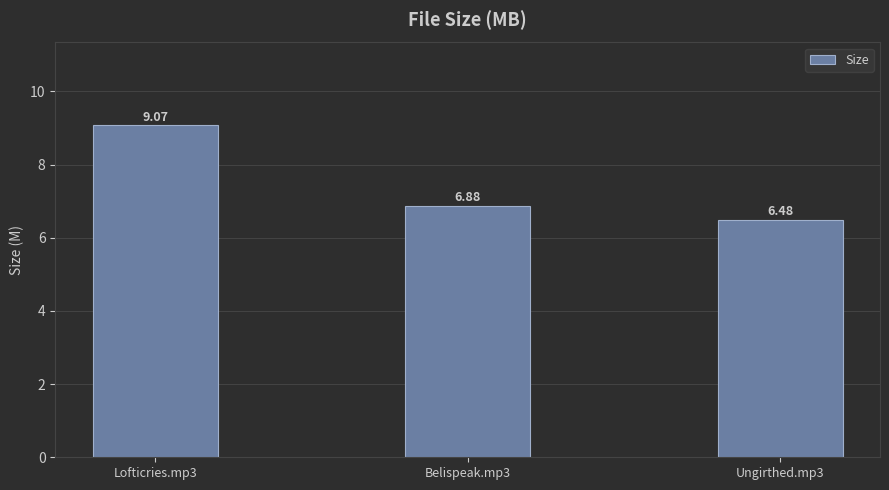

Reading left to right, what are all the values shown in this chart?

Lofticries.mp3=9.1	Belispeak.mp3=6.9	Ungirthed.mp3=6.5